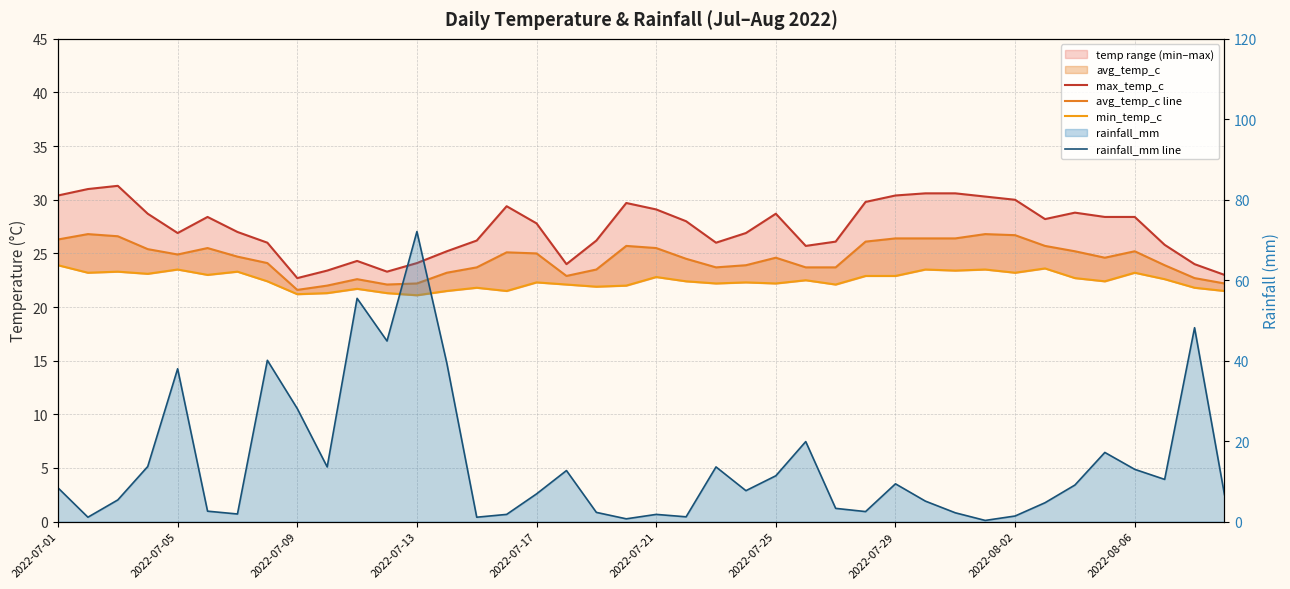

Which series changed the most between 28 and 30?

rainfall_mm line